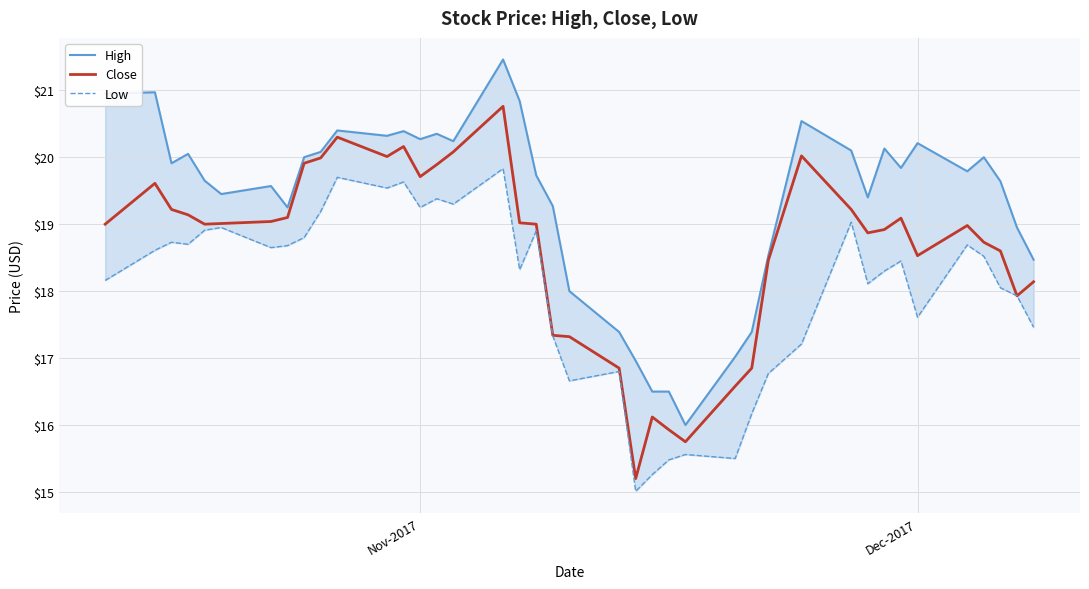

List the series in order of their overall mean, highest first.

High, Close, Low